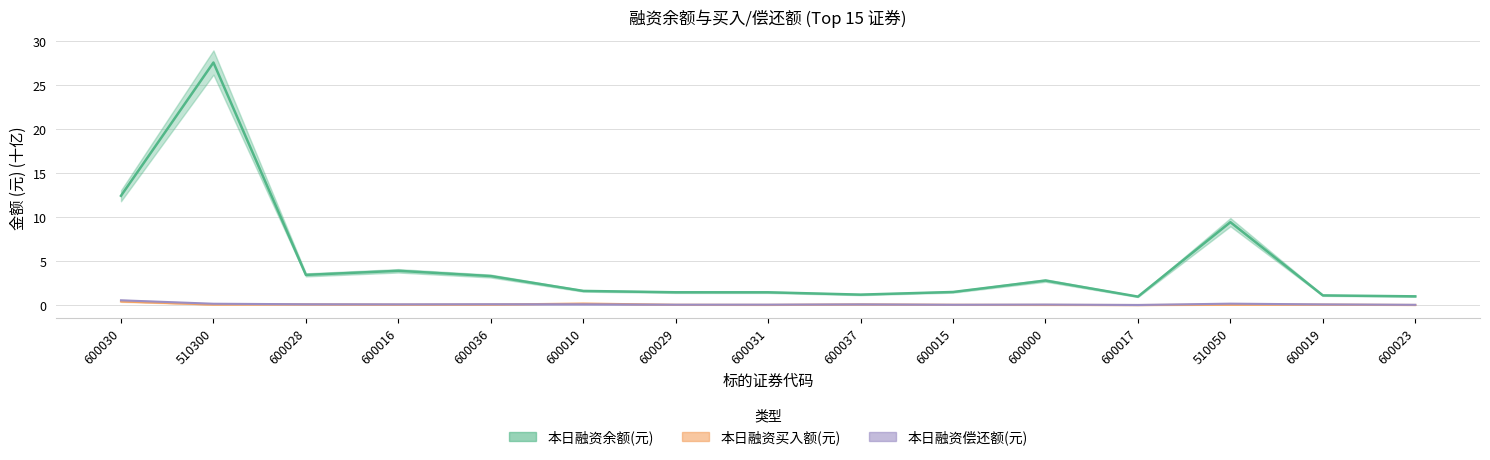

Is the value of 本日融资买入额(元) at 600028 greater than the value of 本日融资余额(元) at 600016?

No